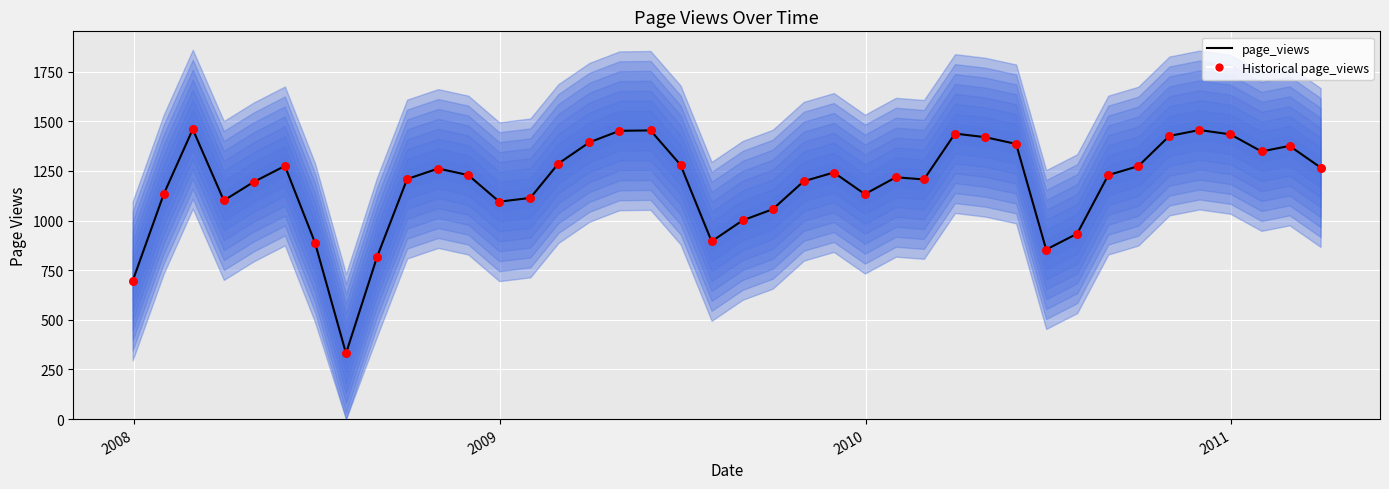

What are all the series names shown in the legend?

page_views, Historical page_views